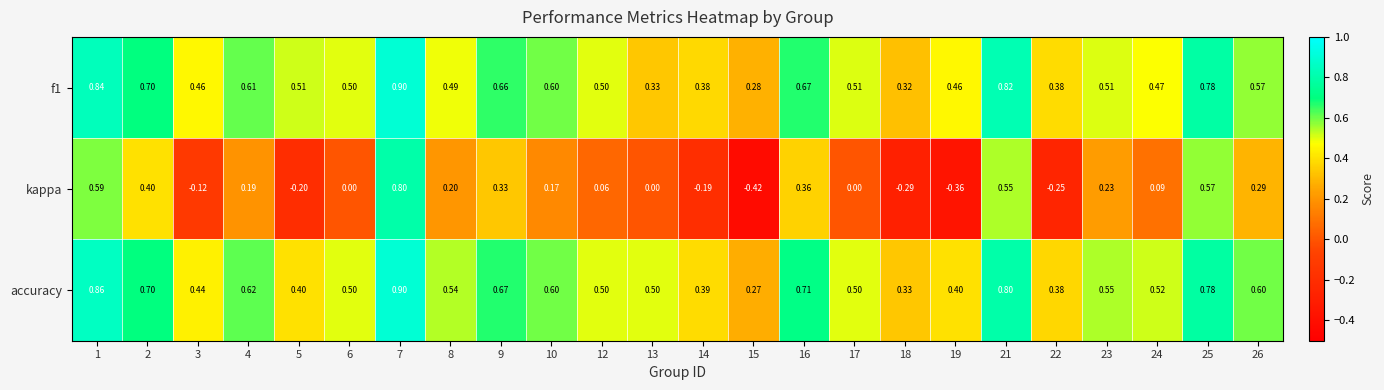

Which series has the widest spread of values?

kappa